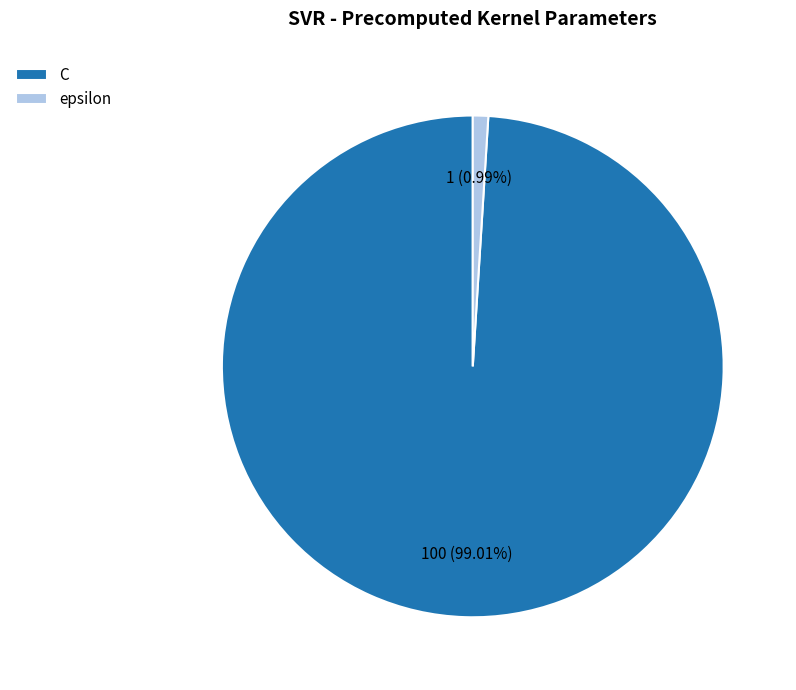

Approximately how many times larger is the value at C compared to epsilon?

100.0